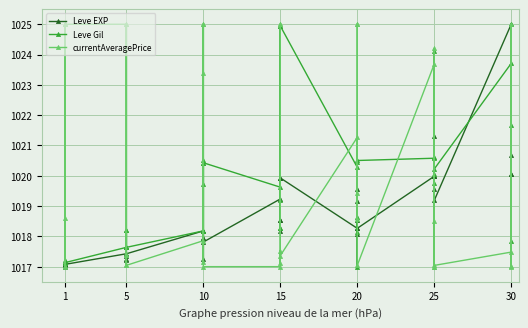

Rank the series by their average value, from highest to lowest.

currentAveragePrice, Leve Gil, Leve EXP